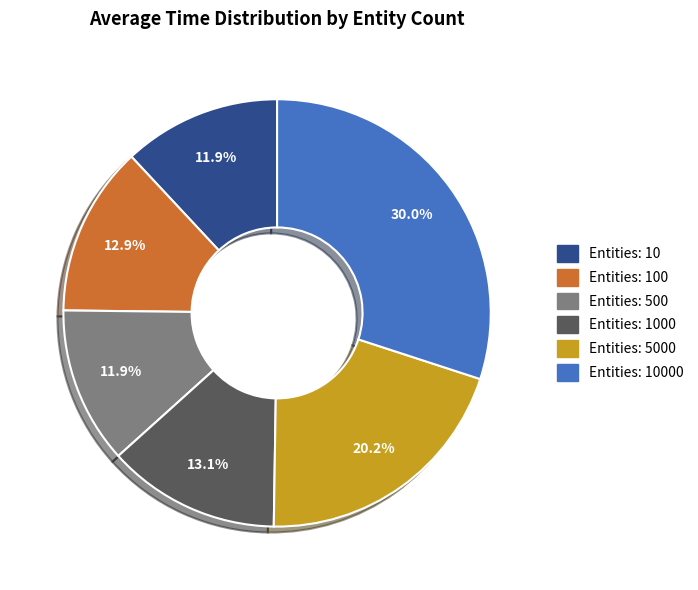

Does any single category account for the majority?

No